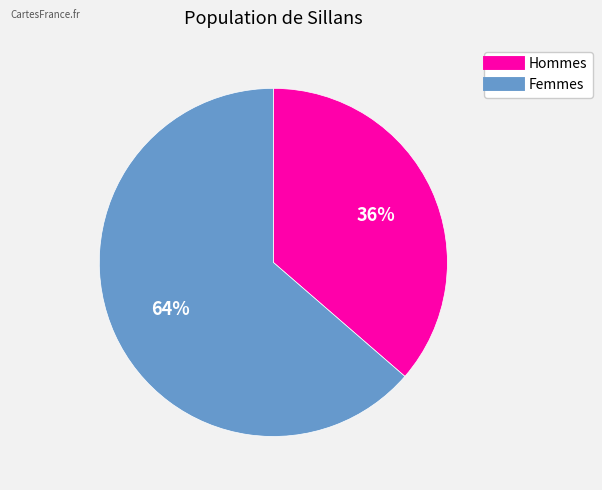

To the nearest percent, what is the average slice percentage?

50%